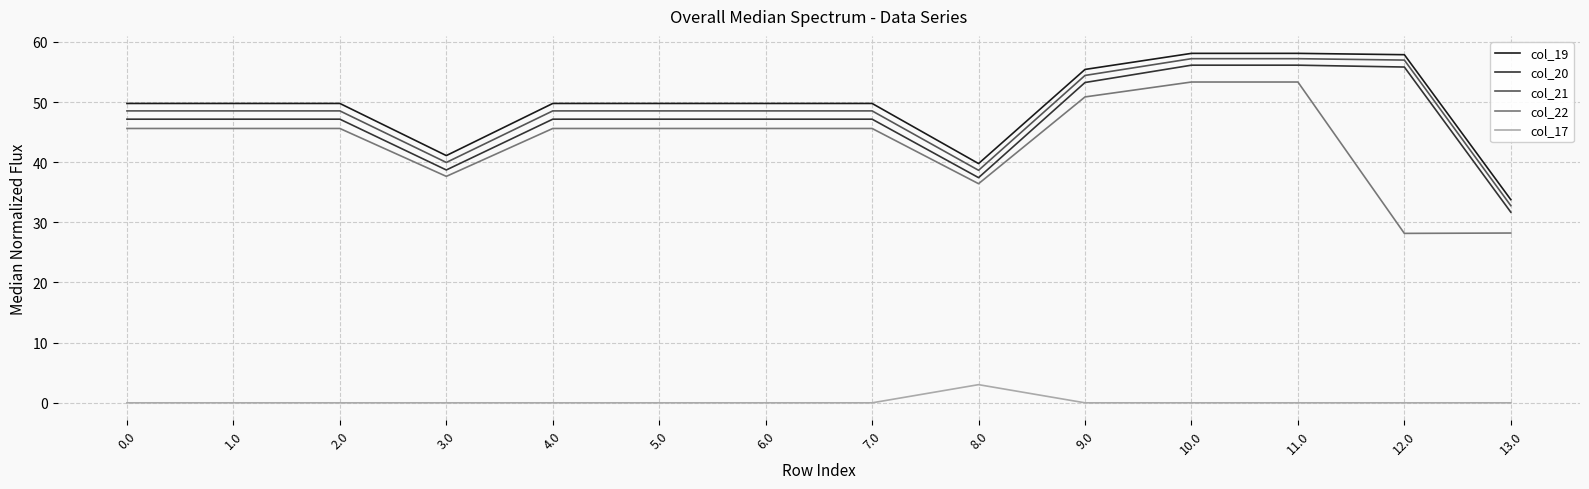

What are all the series names shown in the legend?

col_19, col_20, col_21, col_22, col_17